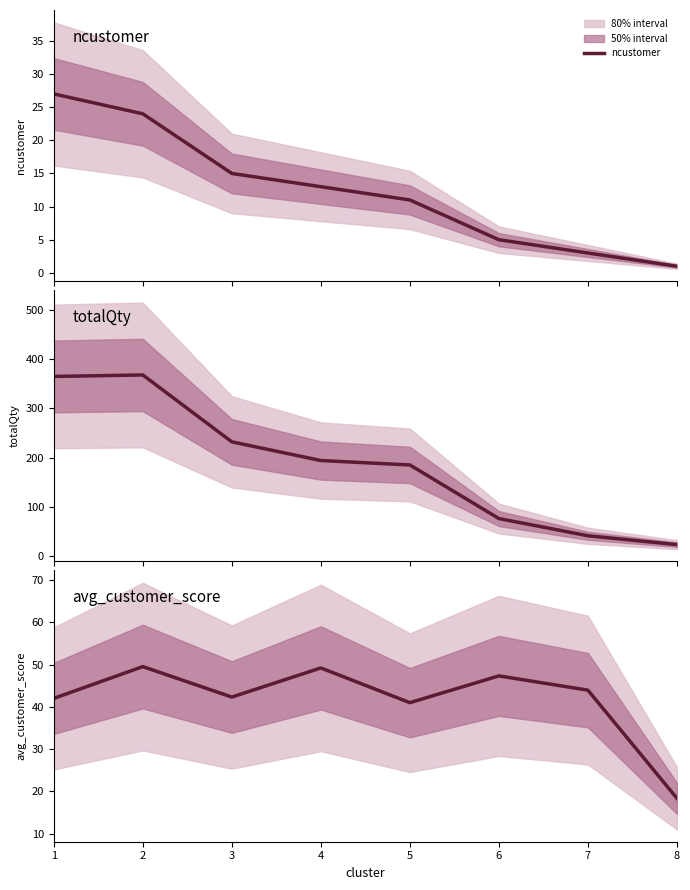

What is the sum of all ncustomer values?

99